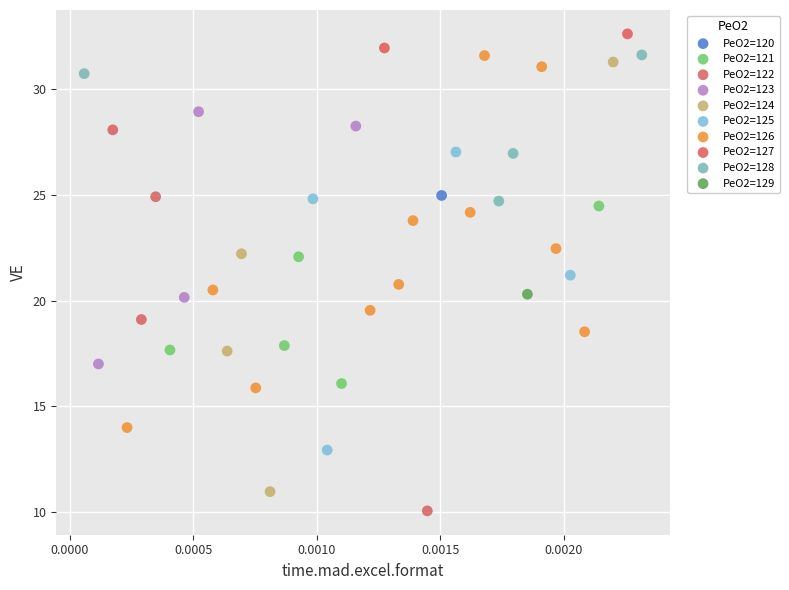

Which series reaches the maximum Y coordinate?

PeO2=127